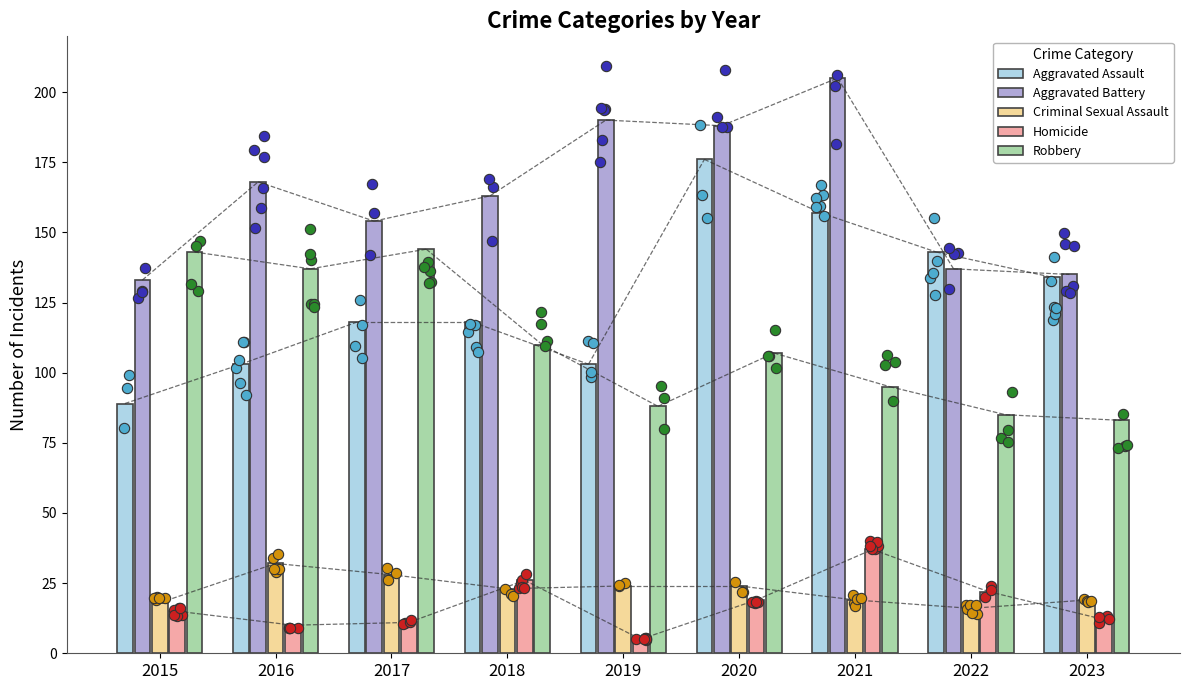

At which category is the sum across all series the highest?

2020